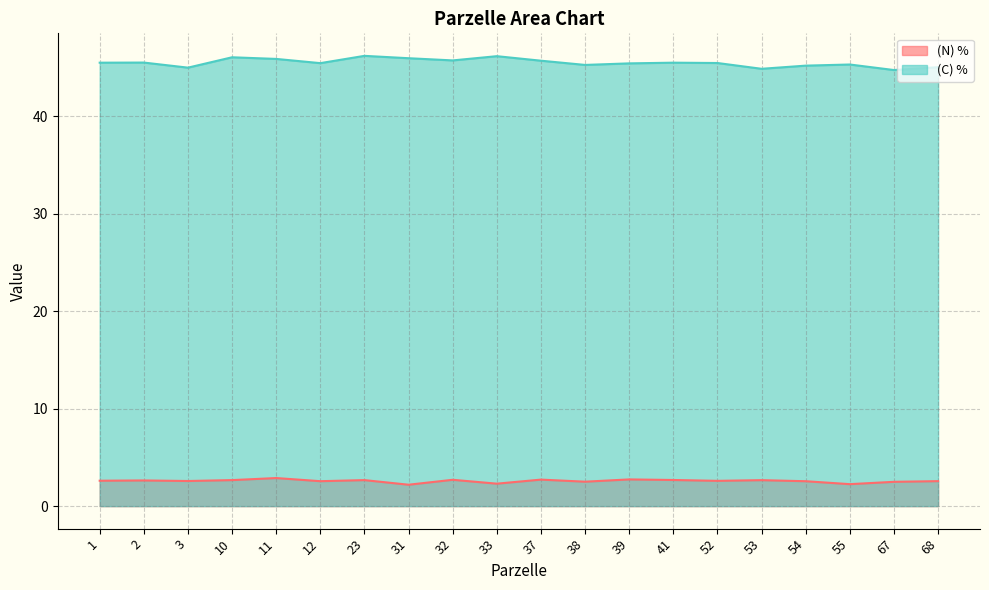

What is the spread (max minus min) of values at 11?

43.0